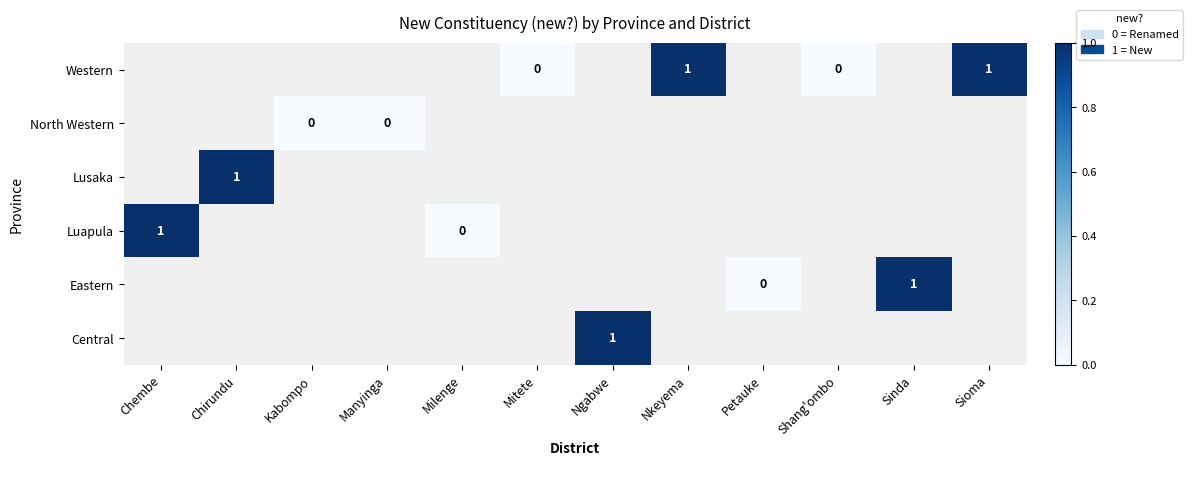

Which has a higher value, Kabompo or Sioma?

Sioma